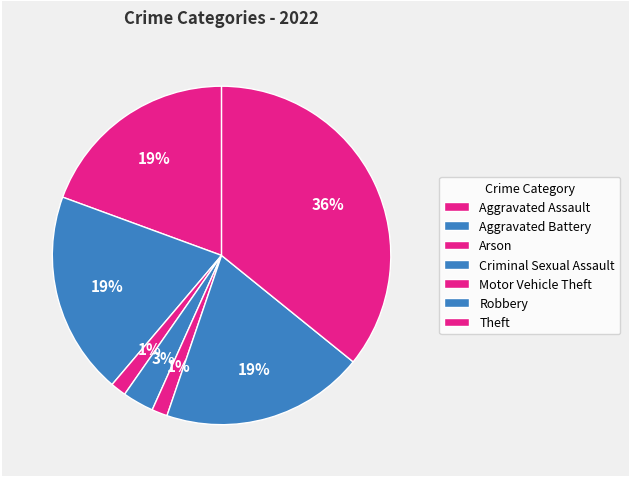

How many segments does this pie chart have?

7